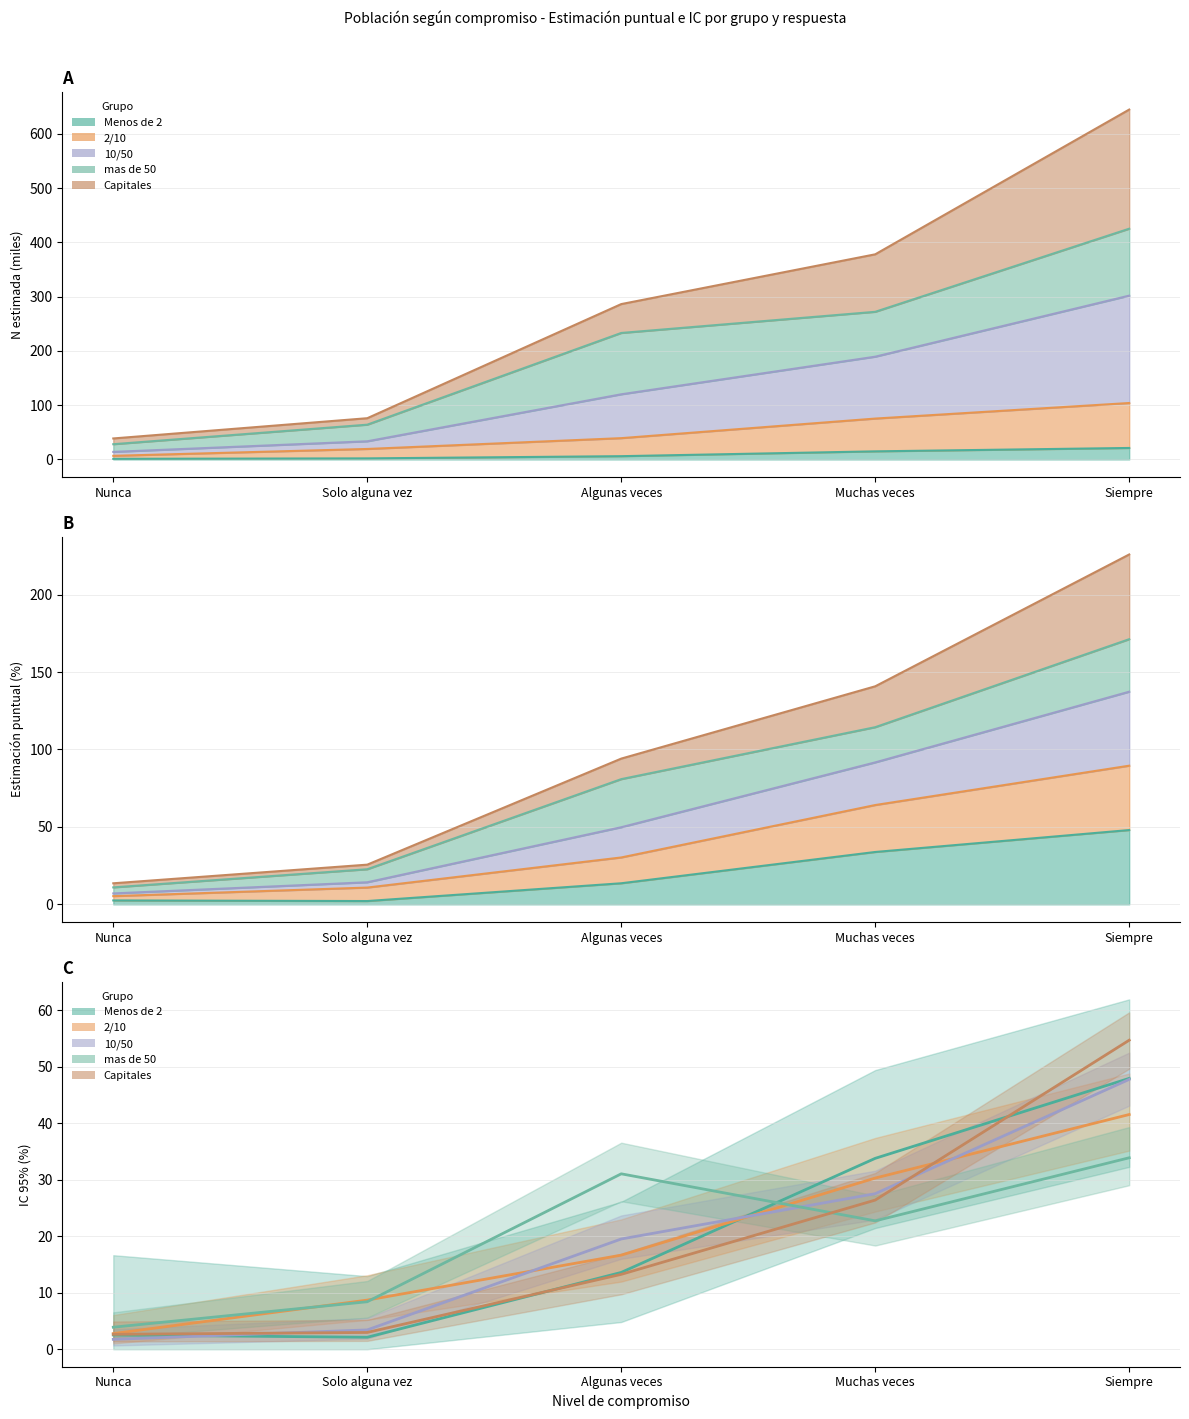

How many lines are shown in the chart?

5